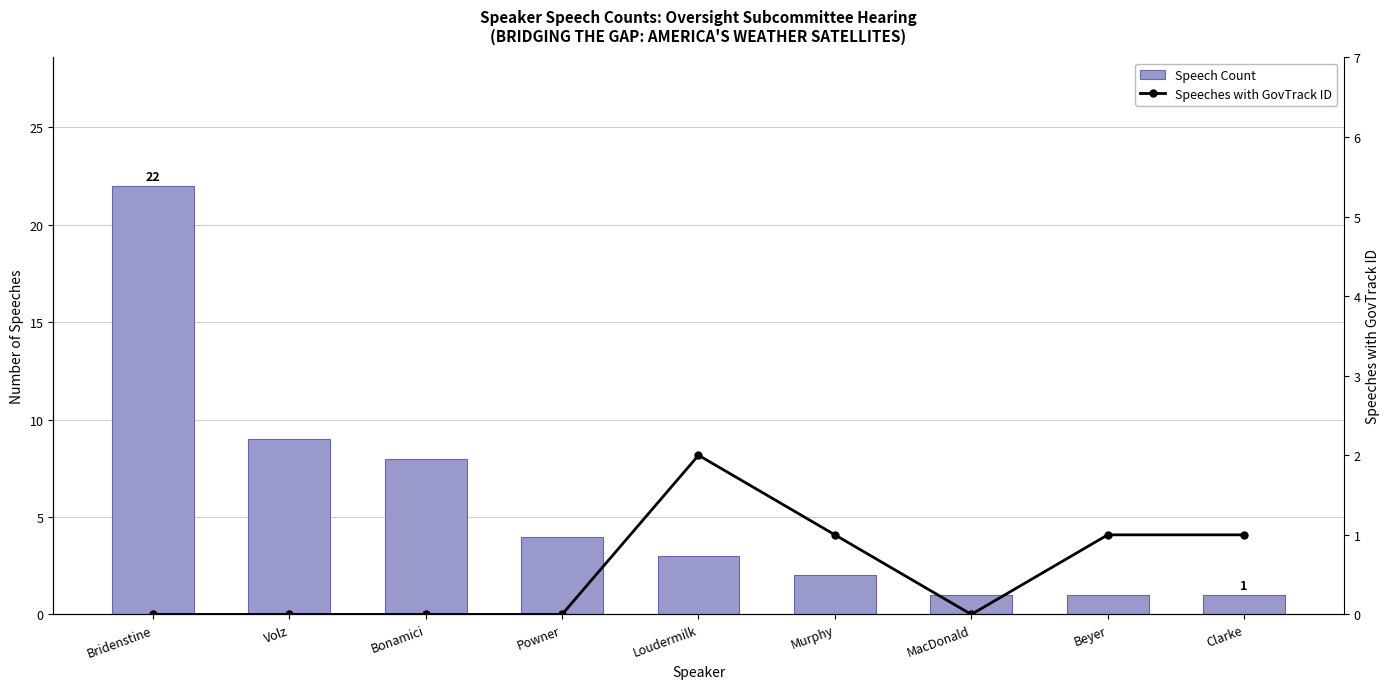

What is the label of the 6th bar from the left?

Murphy